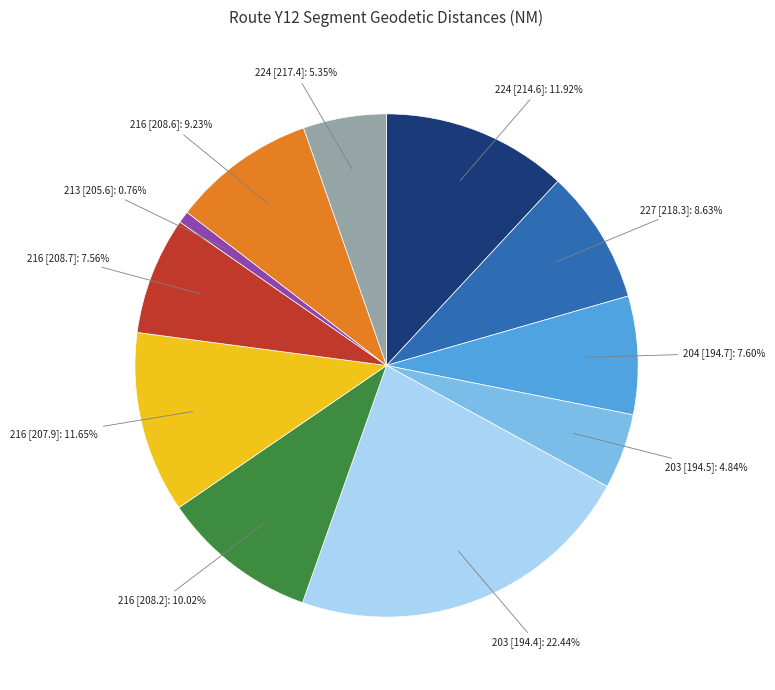

Does 216 [208.2] account for over 50% of the chart?

No